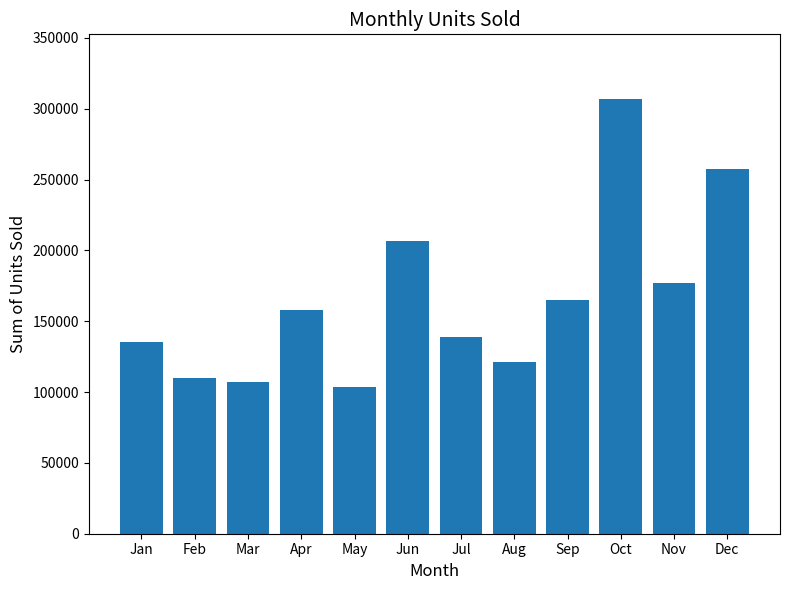

What is the value of the 7th bar from the left?

138710